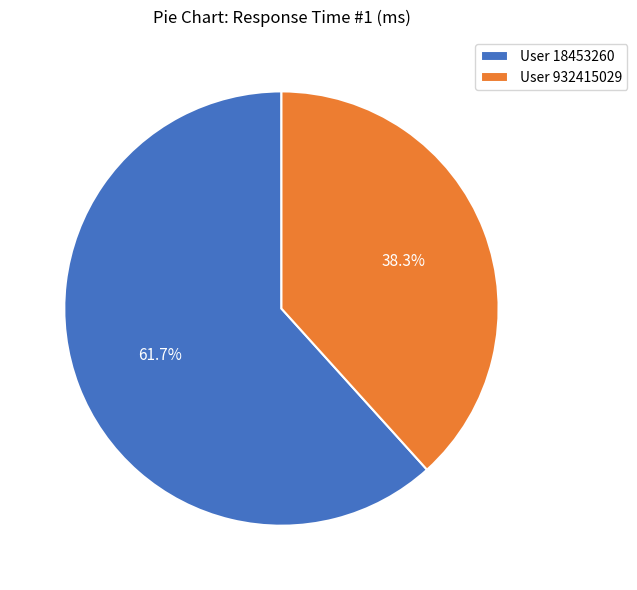

Is there any slice that represents more than half of the pie?

Yes